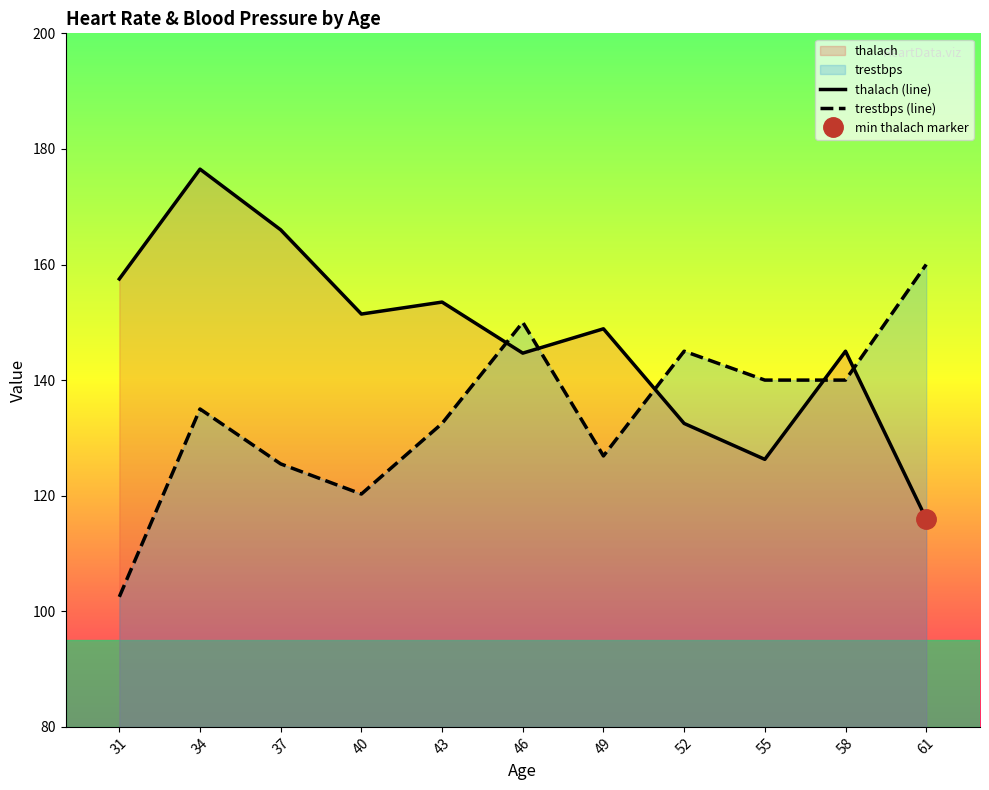

Where do trestbps (line) and thalach (line) first cross each other?

43 and 46